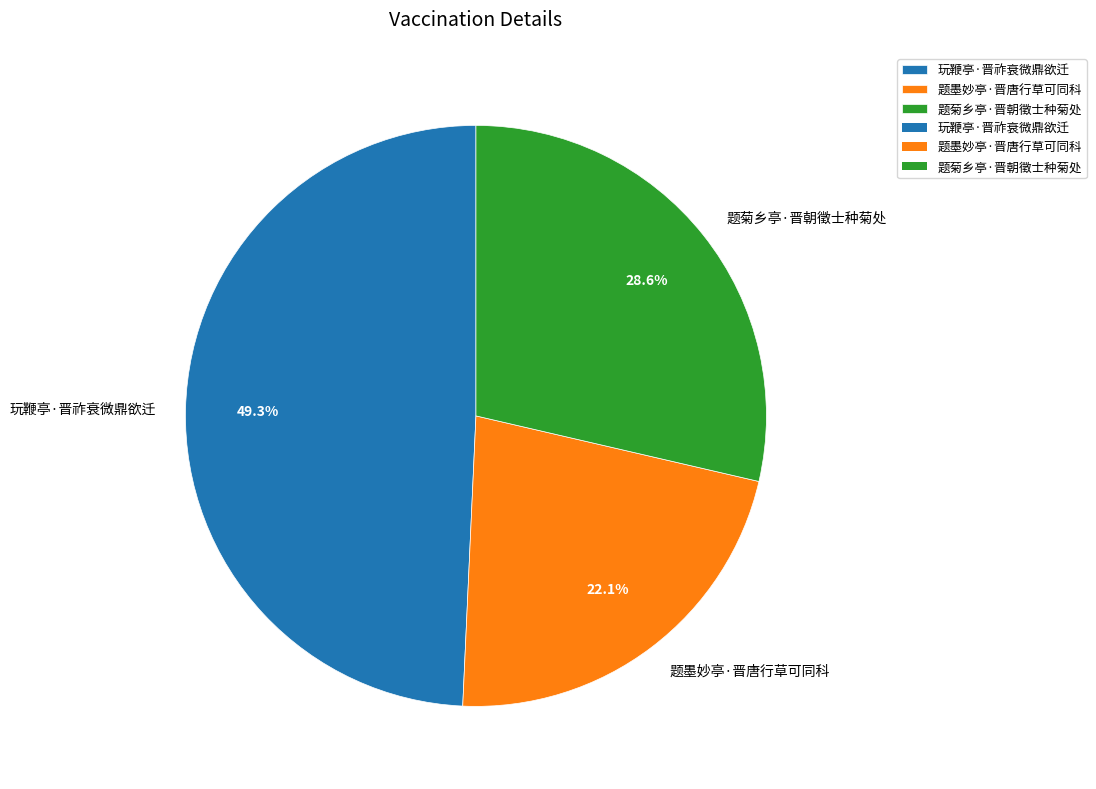

To the nearest percent, what is the combined percentage of 题墨妙亭·晋唐行草可同科 and 玩鞭亭·晋祚衰微鼎欲迁?

71%